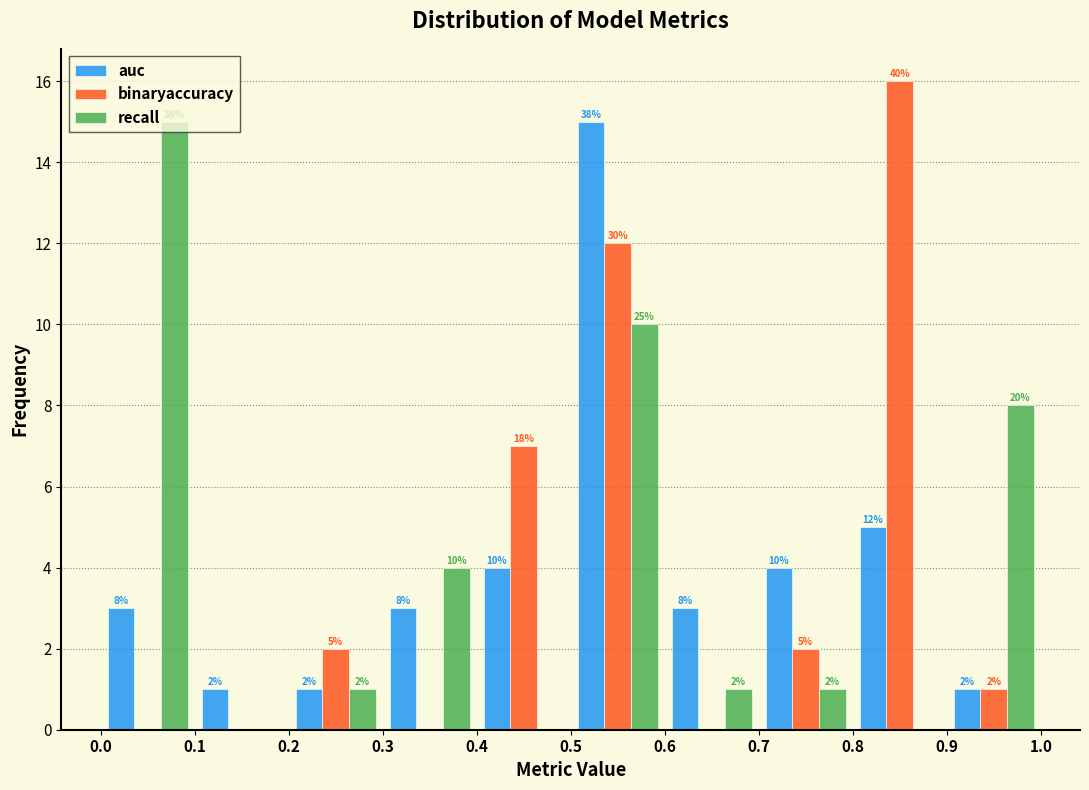

In the recall series, which range on the x-axis has the tallest bar?

0.0 to 0.1